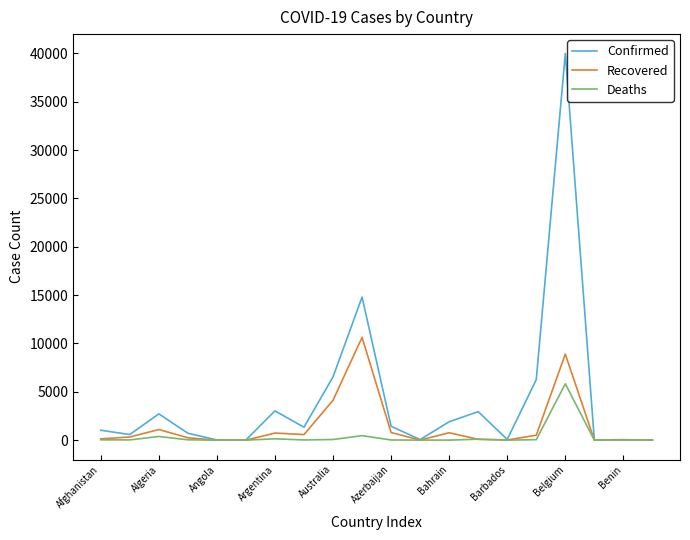

How many lines are shown in the chart?

3